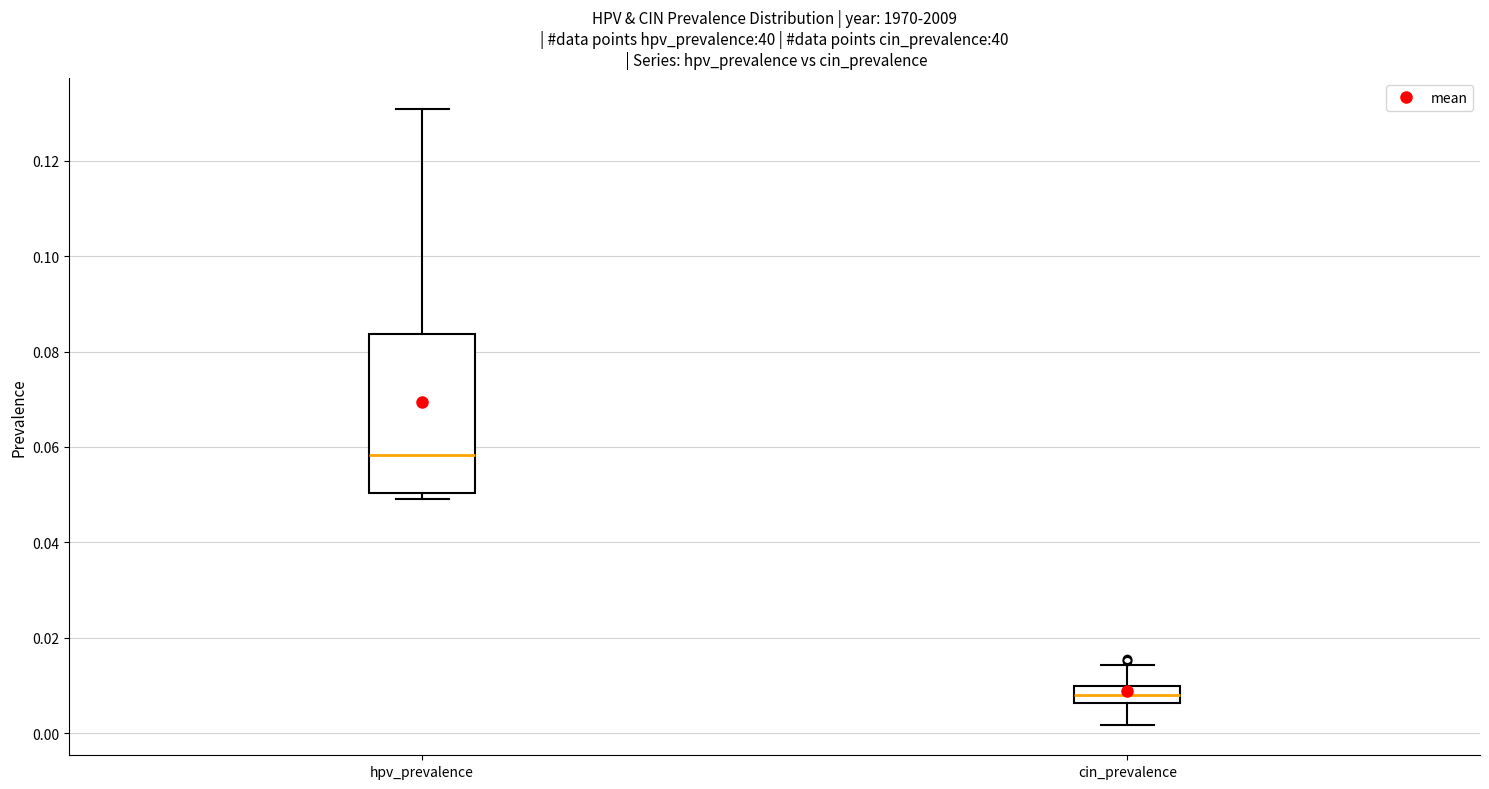

Which box has the highest median line?

hpv_prevalence